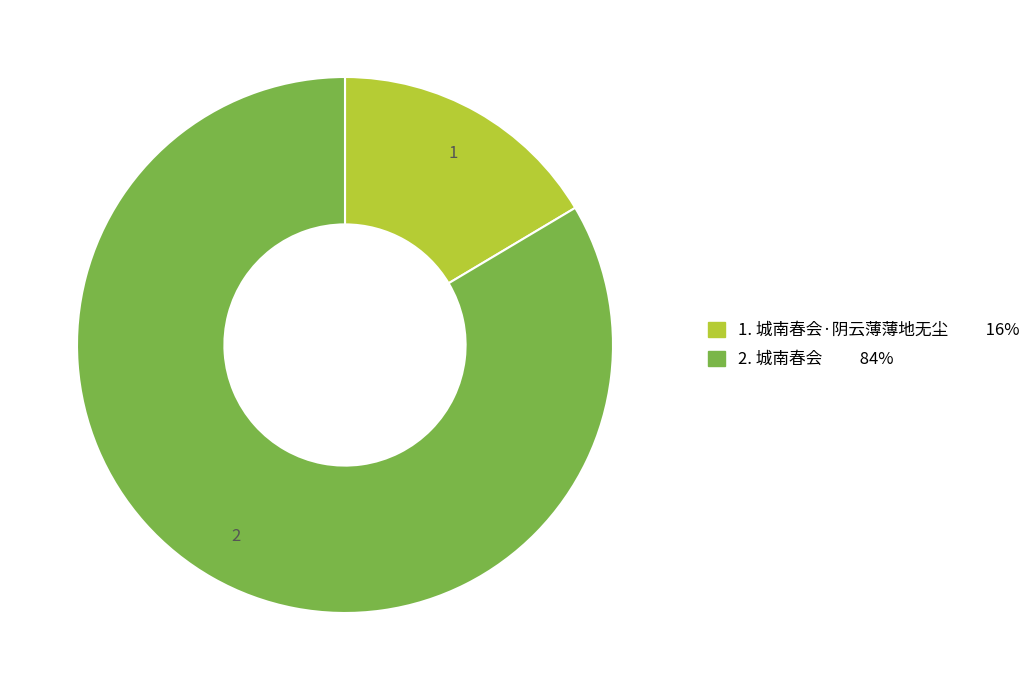

Is there a majority slice in this chart?

Yes